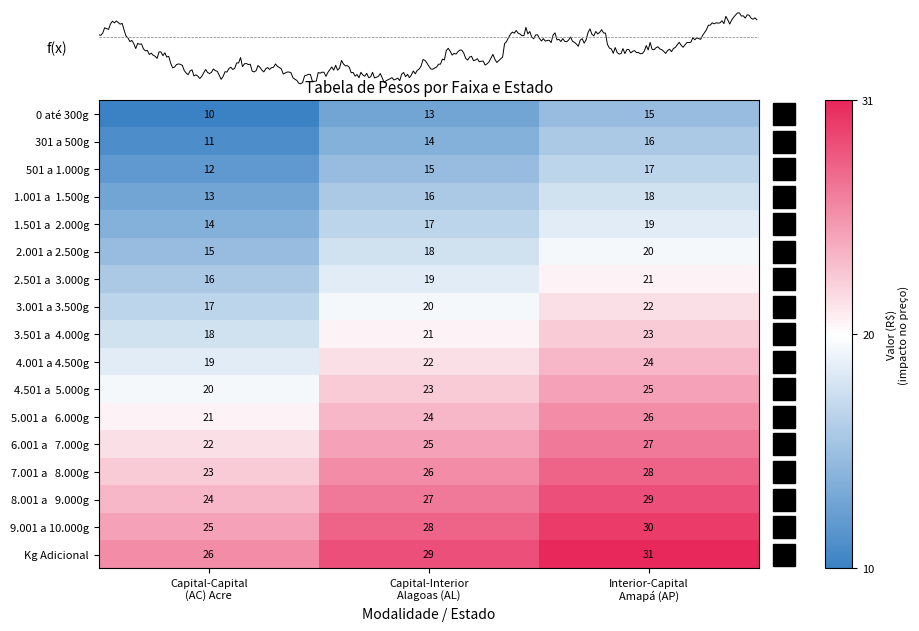

Which series has the largest total across all categories?

Kg Adicional